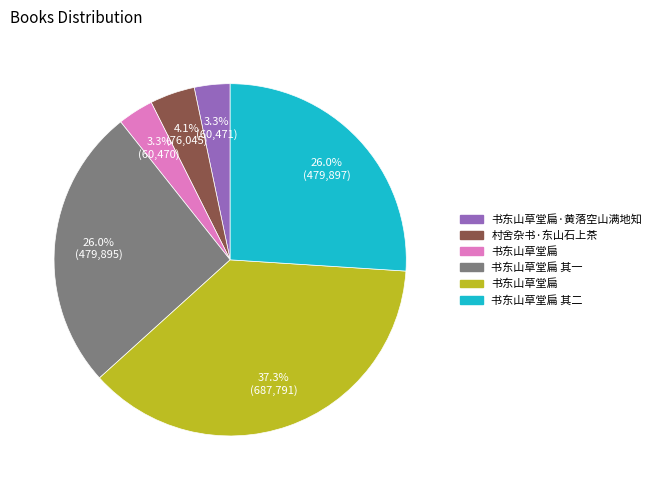

Is there a majority slice in this chart?

No